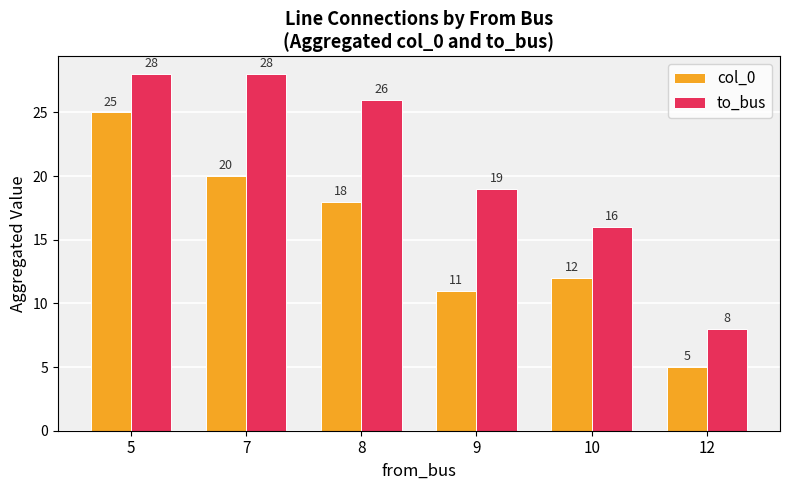

What are all the series names shown in the legend?

col_0, to_bus